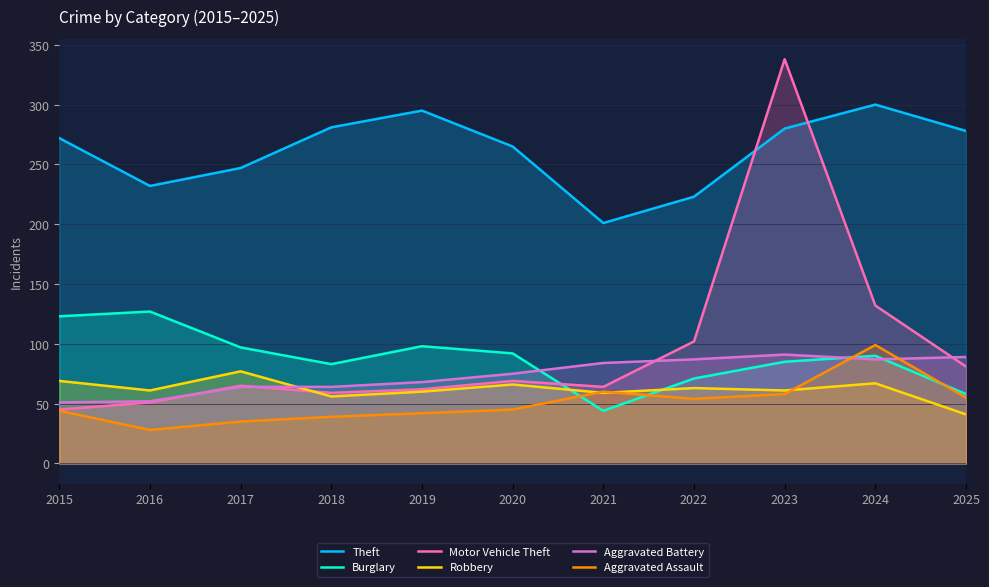

How many lines are shown in the chart?

6